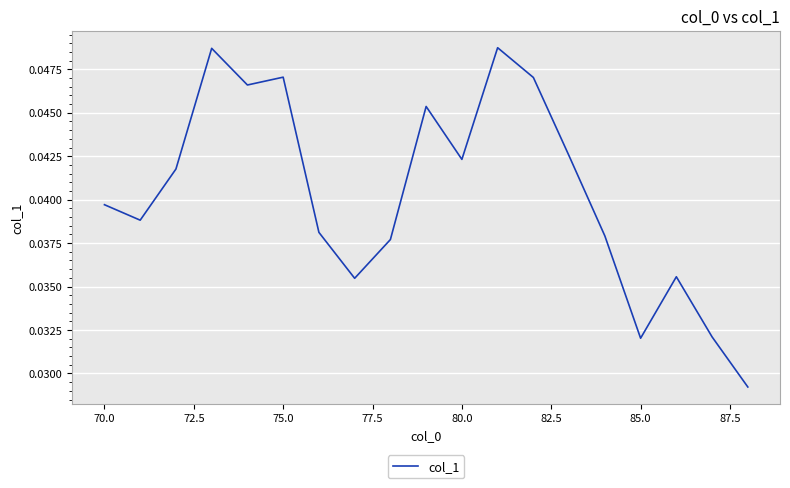

Is this an area chart (filled region under the line)?

No